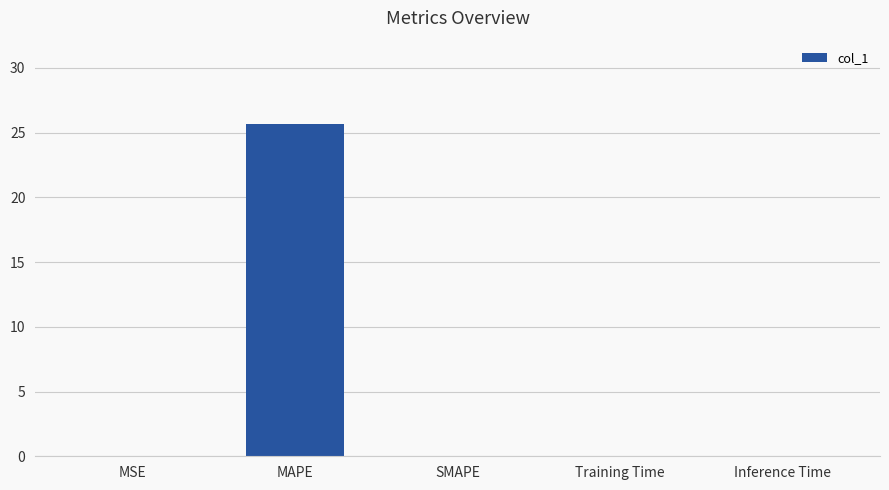

What is the sum of all values?

25.7